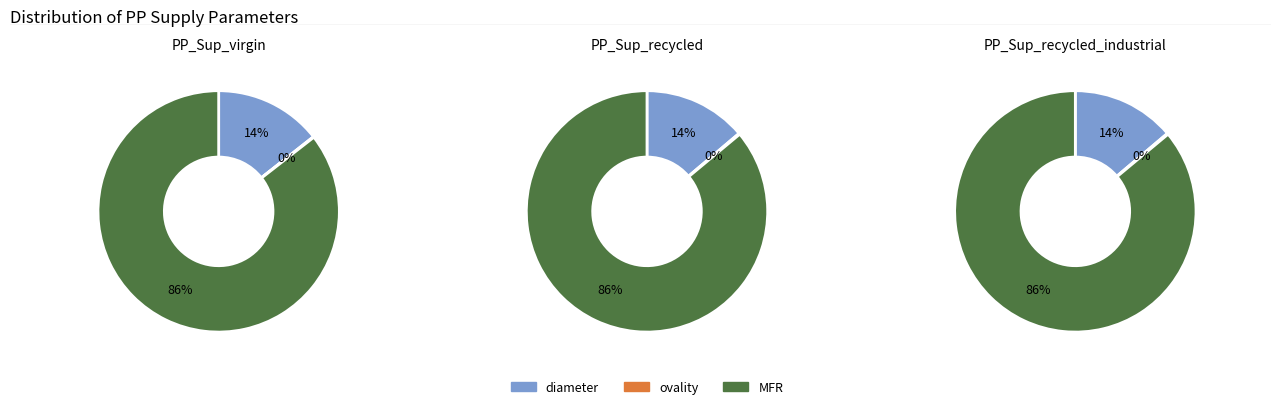

Count the number of slices in the pie.

3